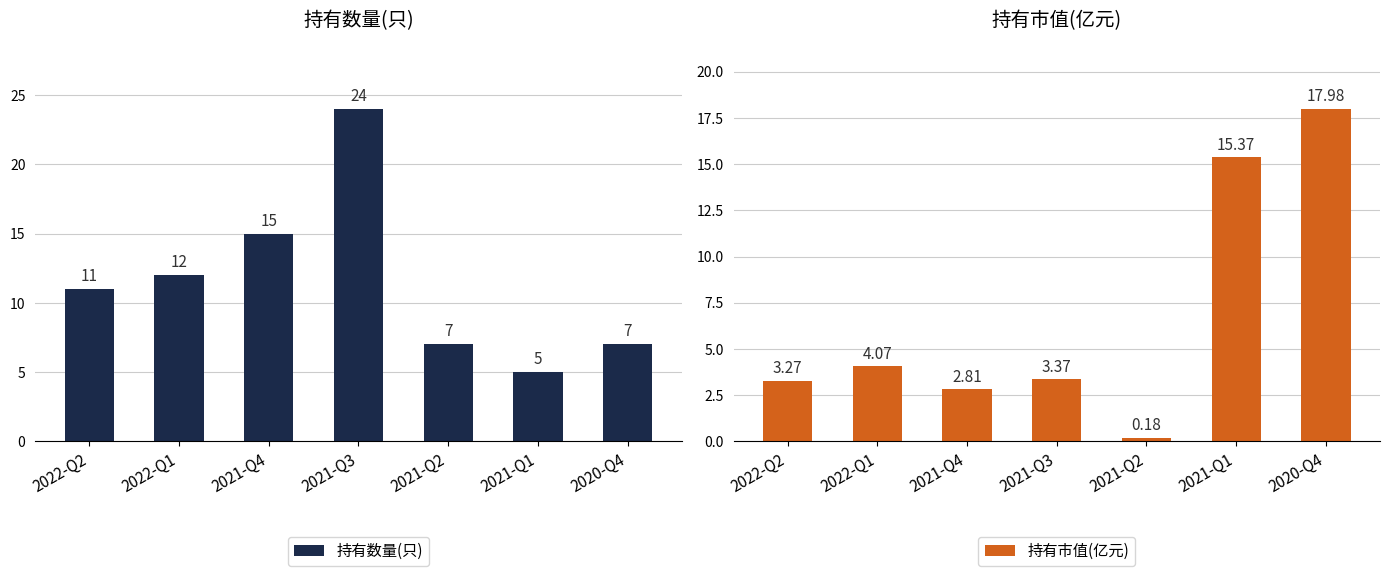

What is the maximum value shown in the chart?

24.0